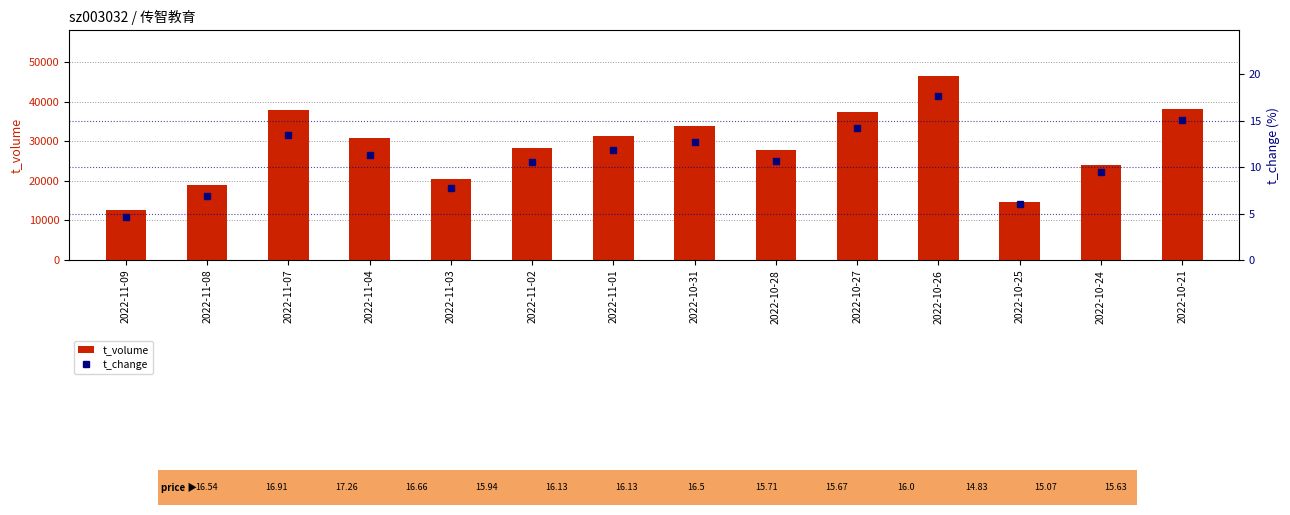

At which category does the chart reach its minimum across all series?

2022-11-09